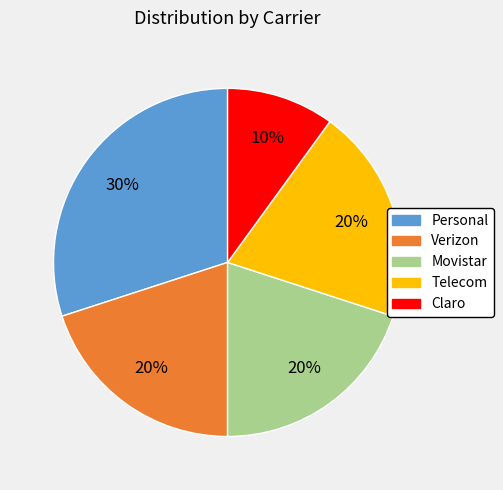

Do Verizon and Movistar together represent more than half of the pie?

No